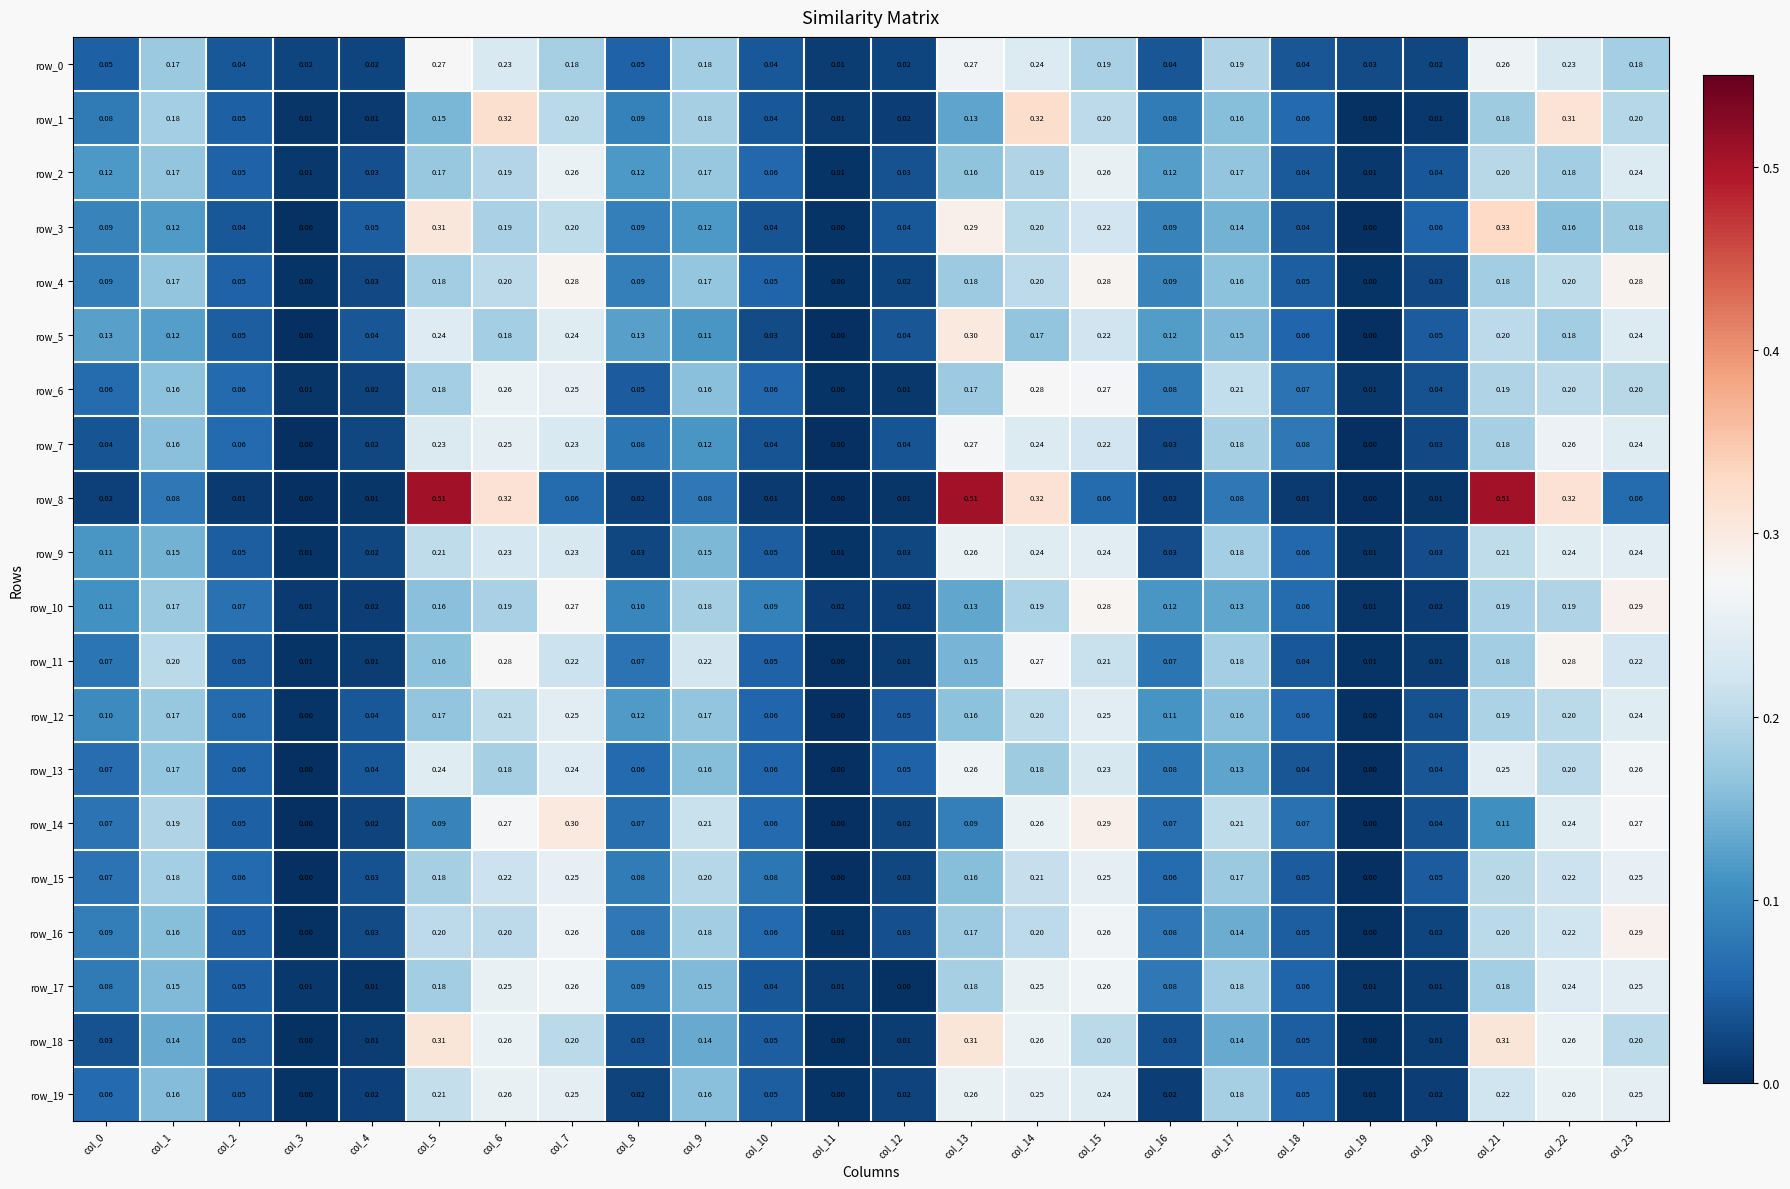

Is the value of row_3 at col_9 greater than the value of row_5 at col_4?

Yes